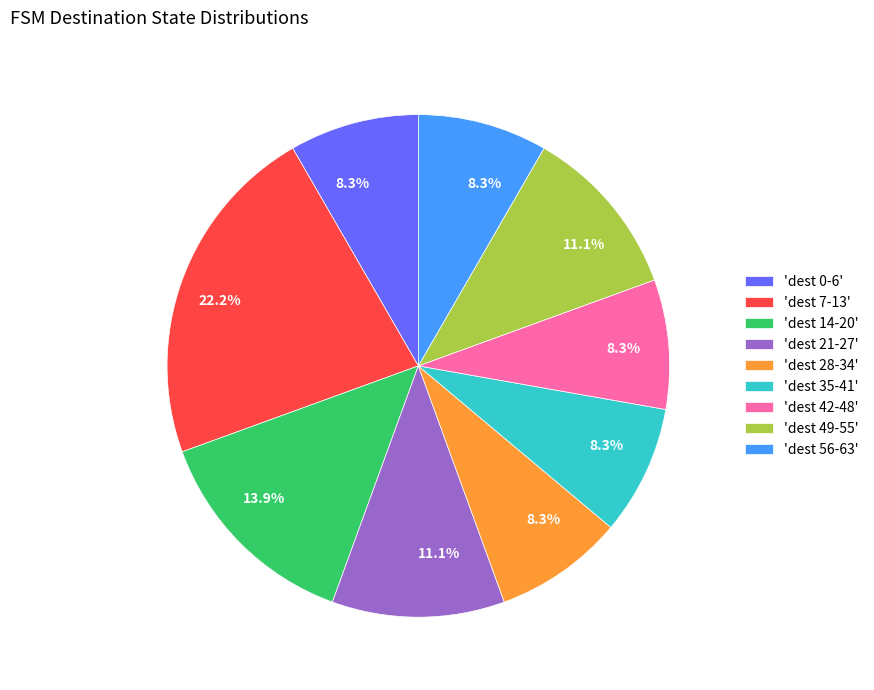

What percentage do 'dest 49-55' and 'dest 35-41' together represent?

19.4%